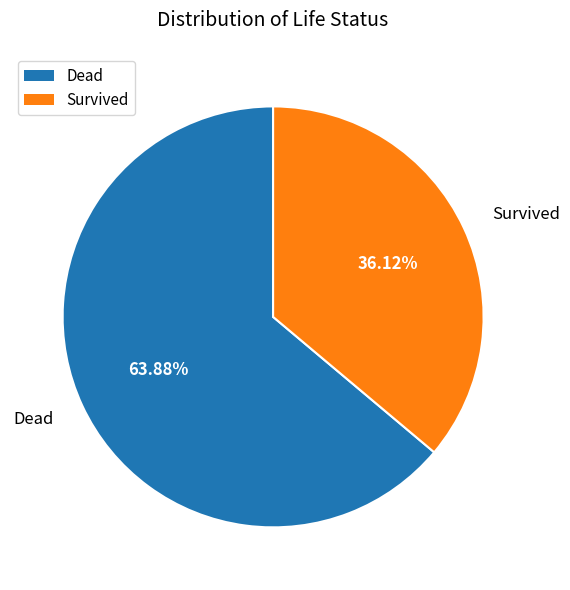

How many segments does this pie chart have?

2